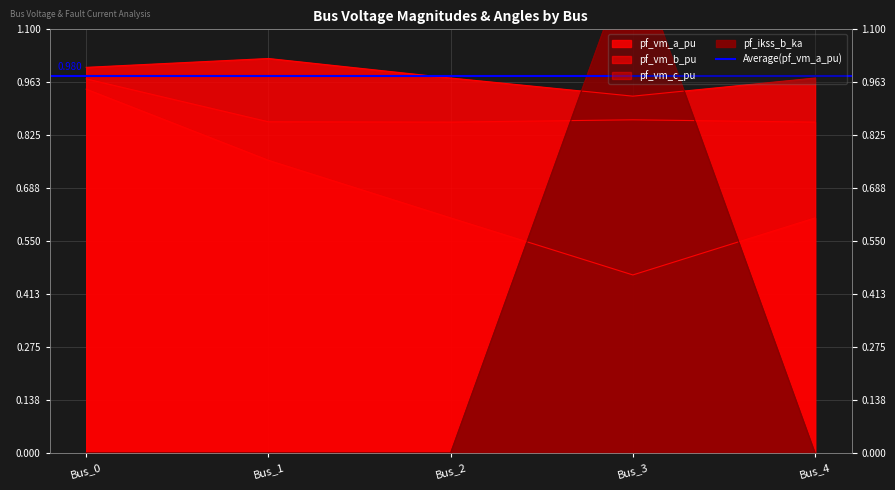

Rank the series by their maximum value, from highest to lowest.

pf_ikss_b_ka, pf_vm_a_pu, pf_vm_c_pu, pf_vm_b_pu